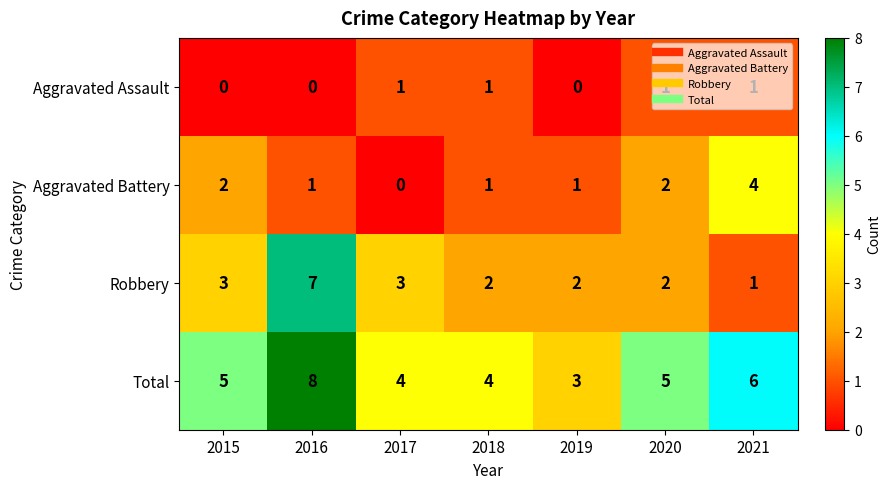

Count the number of categories in the chart.

7